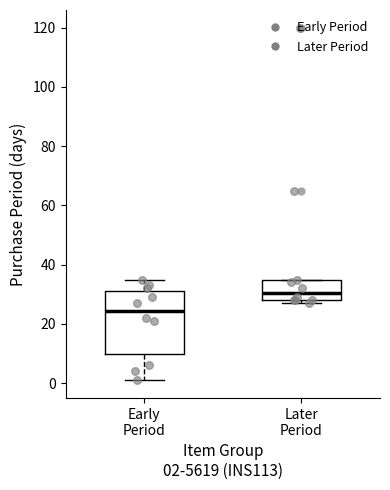

Comparing the boxes themselves (not the whiskers), which one is the tallest?

Early Period